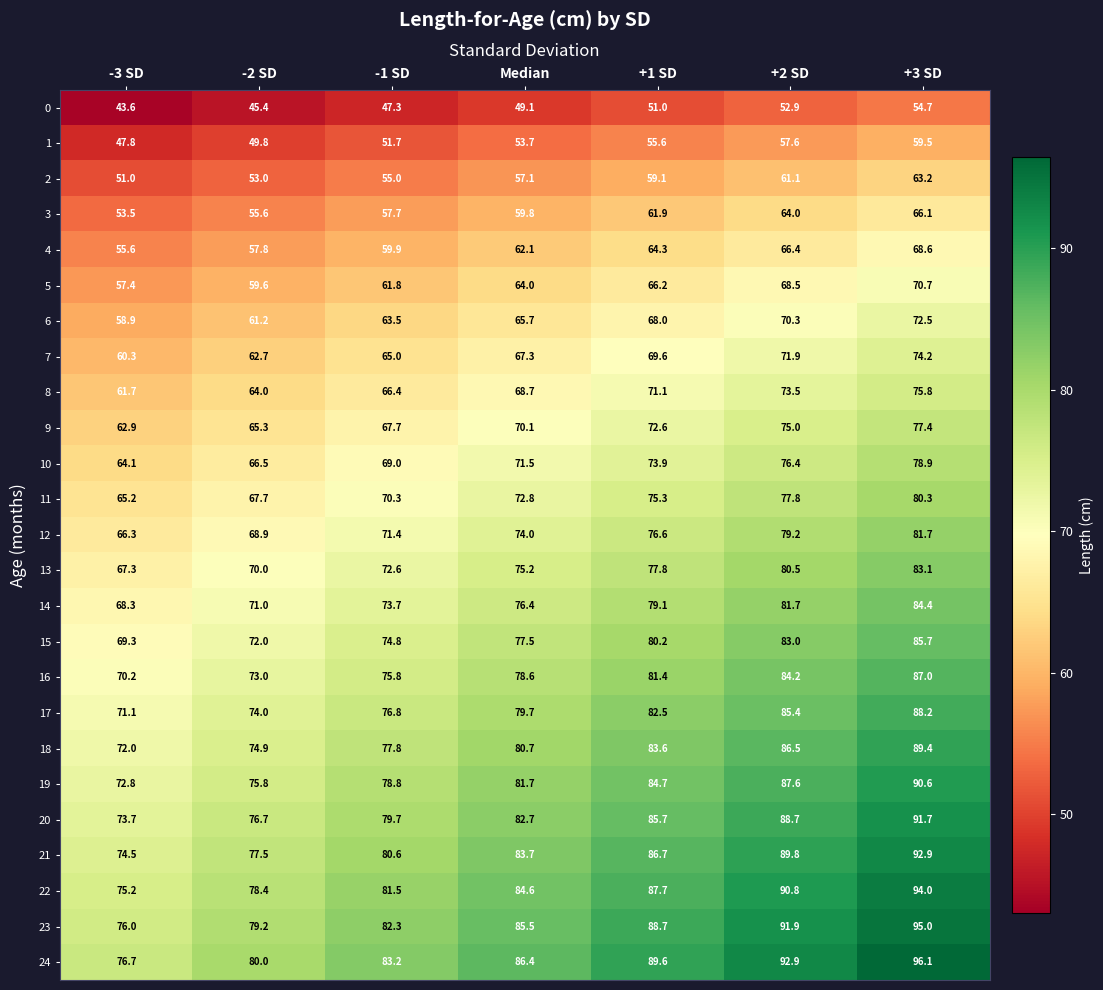

What is the difference between the highest and lowest values at -1 SD?

35.9